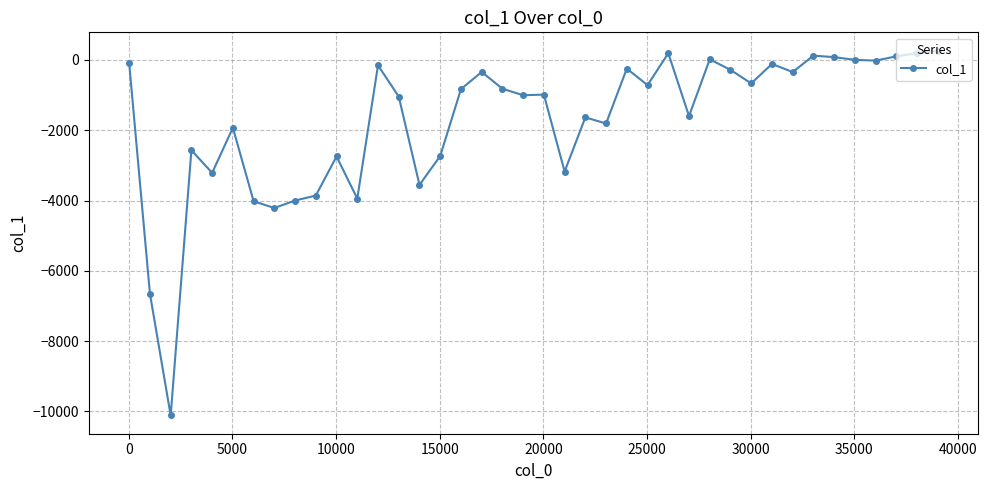

How many values are below -830?

21